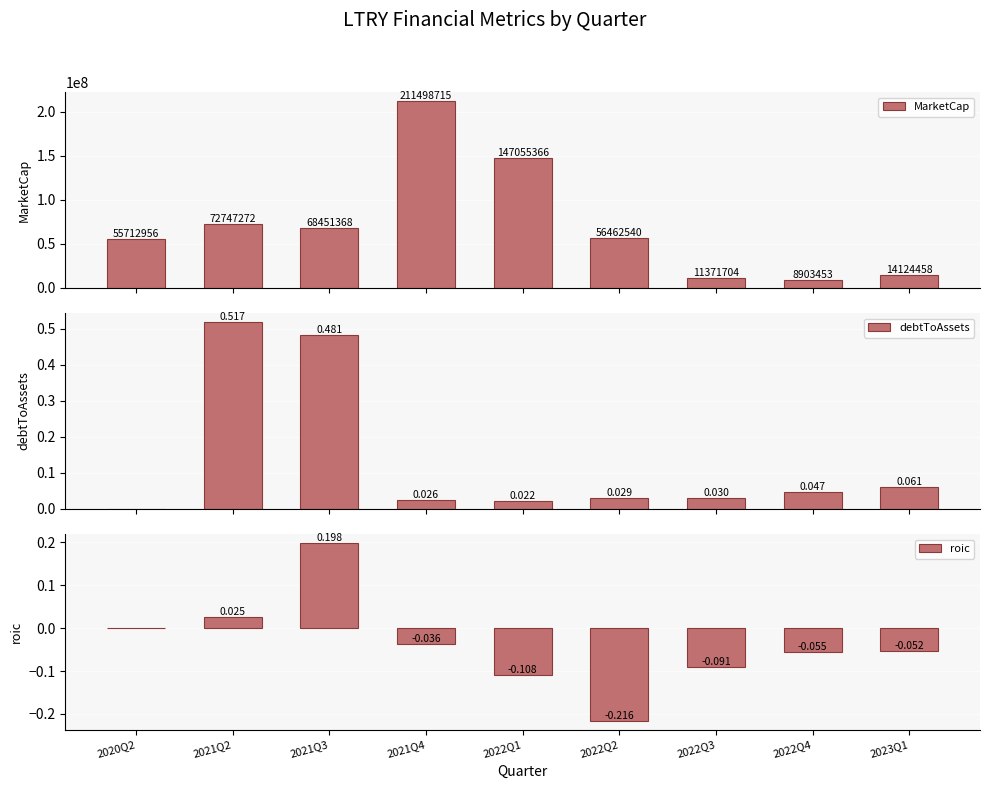

What is the sum of all debtToAssets values?

1.2